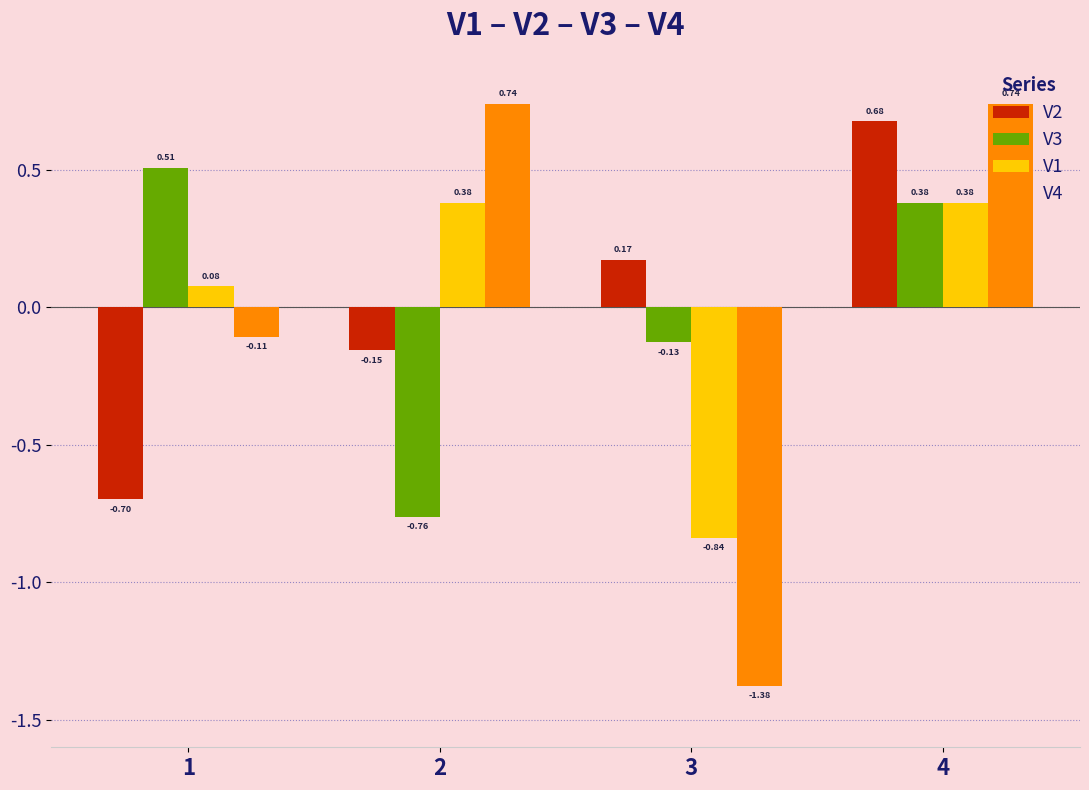

The value of V2 at 4 is 0.4. True or false?

False